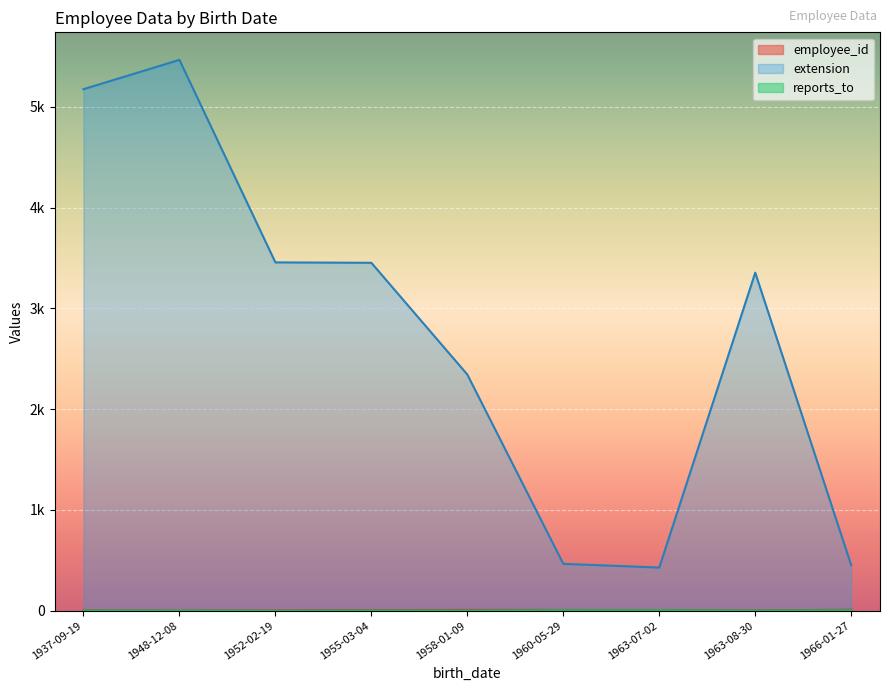

What is the average value of the extension series?

2733